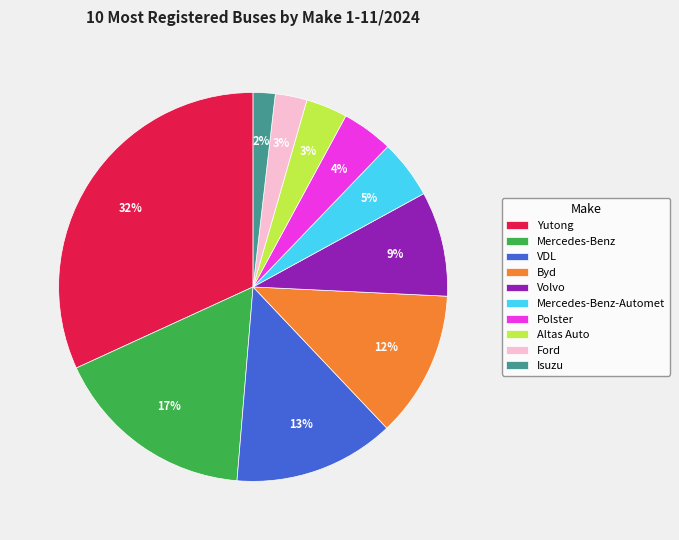

To the nearest percent, what is the difference between the largest and smallest slice percentages?

30%